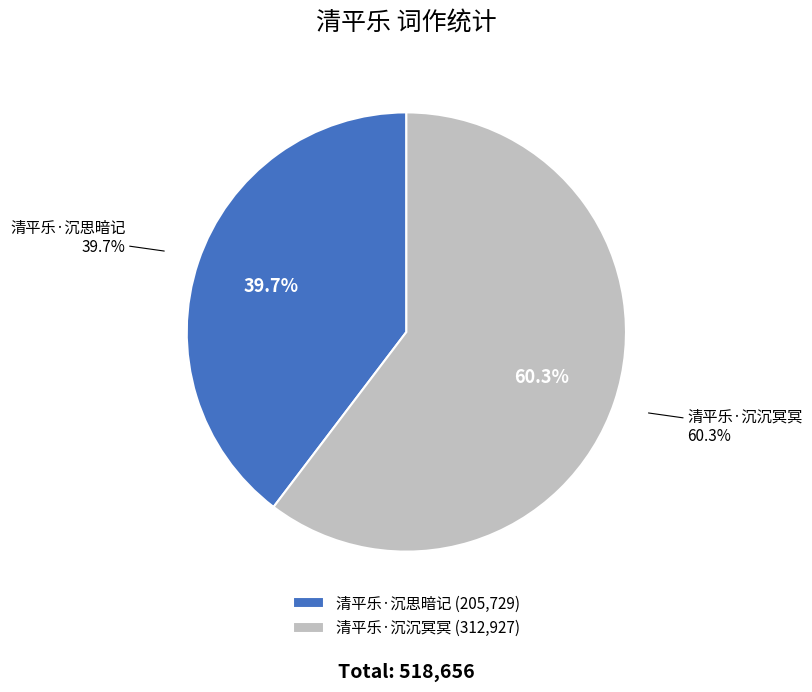

Does 清平乐·沉思暗记 account for over 50% of the chart?

No